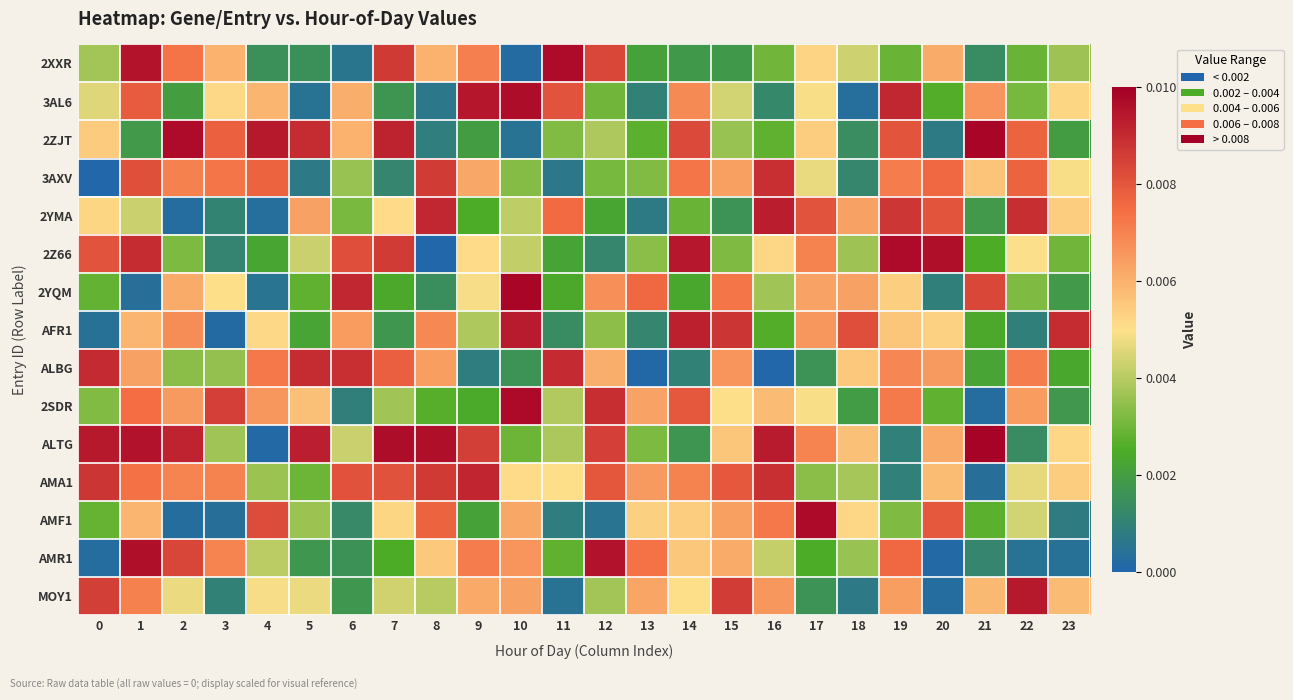

Which label corresponds to the largest value in the chart?

21